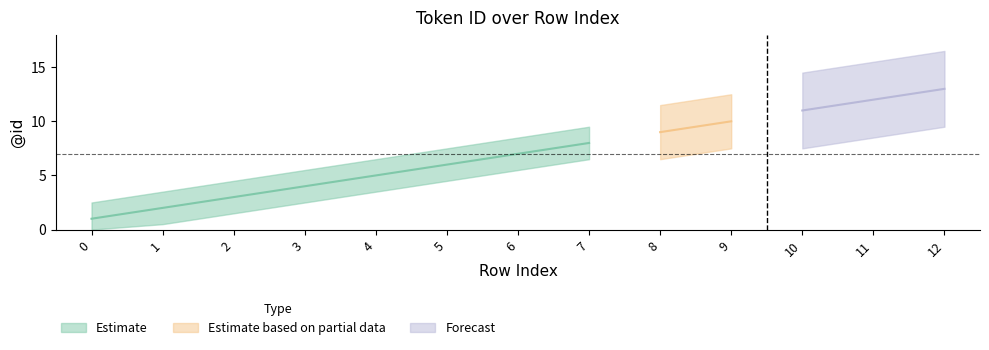

Does the chart have visible grid lines?

No